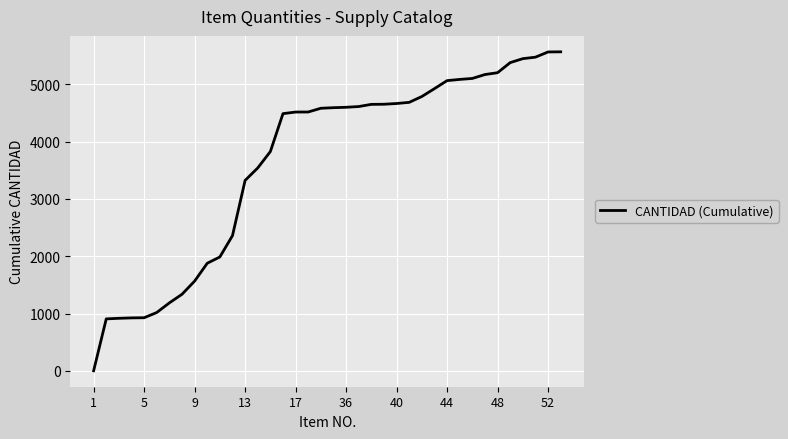

What is the maximum value shown in the chart?

5564